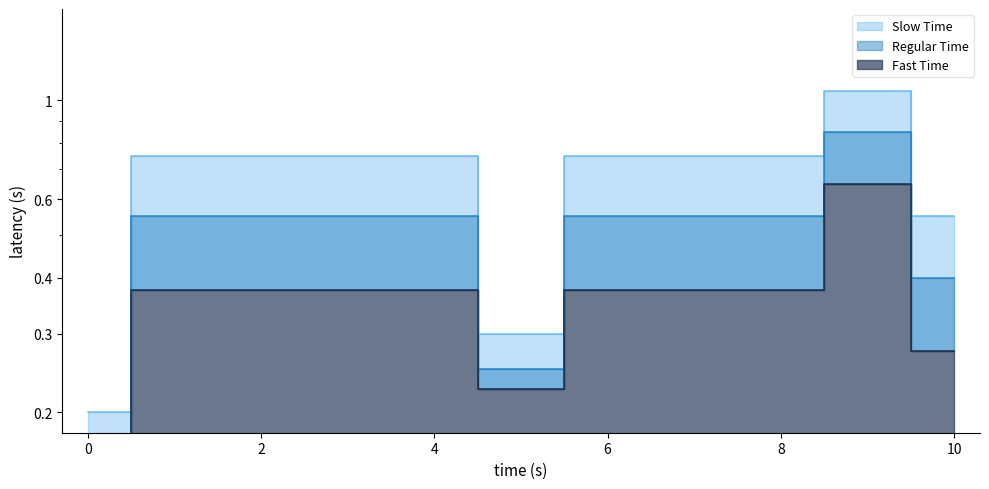

What is the minimum value shown in the chart?

0.1